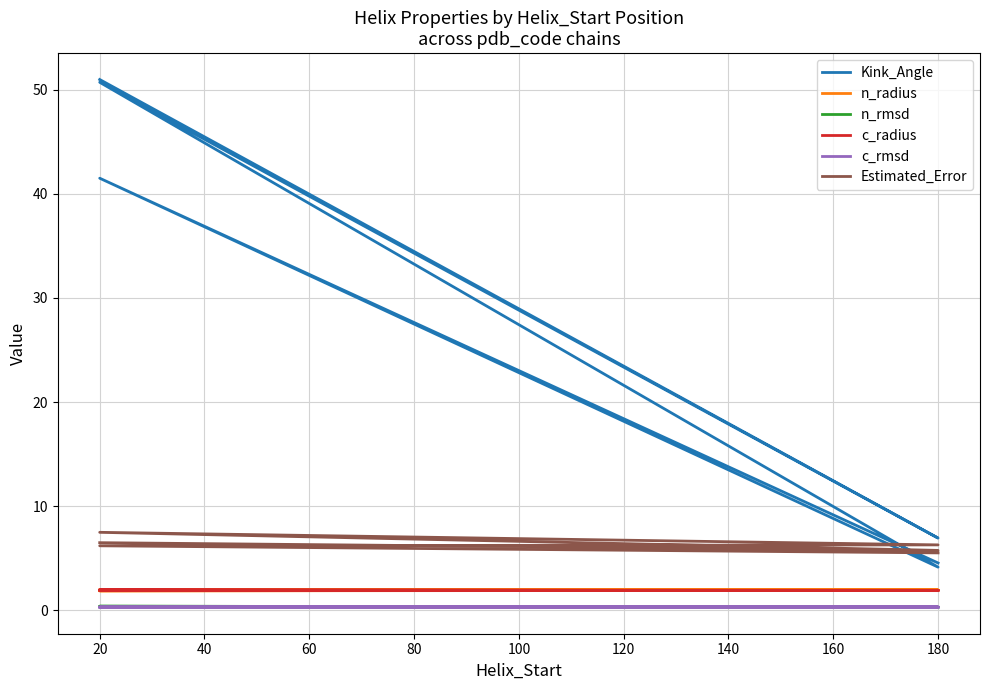

Reading left to right, extract all data points from this chart.

Kink_Angle: 51.0	6.9	50.7	4.2	41.5	4.5
n_radius: 1.9	2.0	2.0	2.0	1.9	1.9
n_rmsd: 0.3	0.3	0.4	0.3	0.3	0.3
c_radius: 2.0	1.9	2.0	1.9	1.9	1.9
c_rmsd: 0.3	0.3	0.3	0.3	0.3	0.3
Estimated_Error: 6.5	5.8	7.5	6.3	6.2	5.5